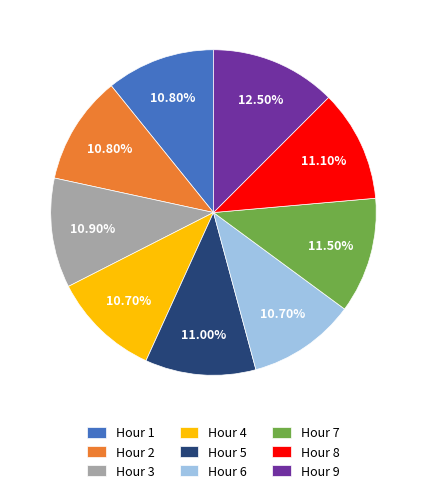

Is there any slice that represents more than half of the pie?

No